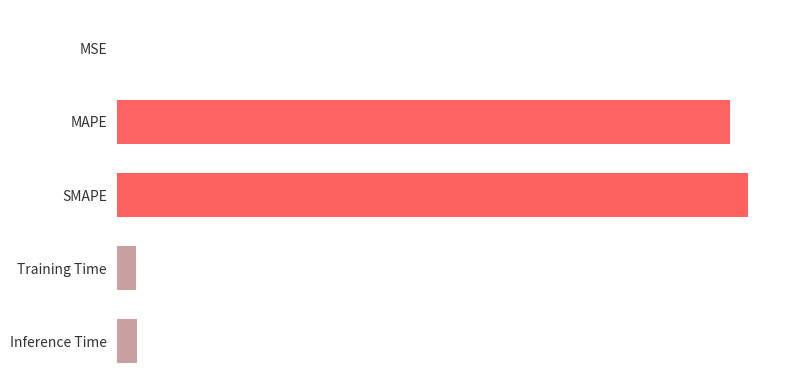

Are the bars horizontal?

Yes